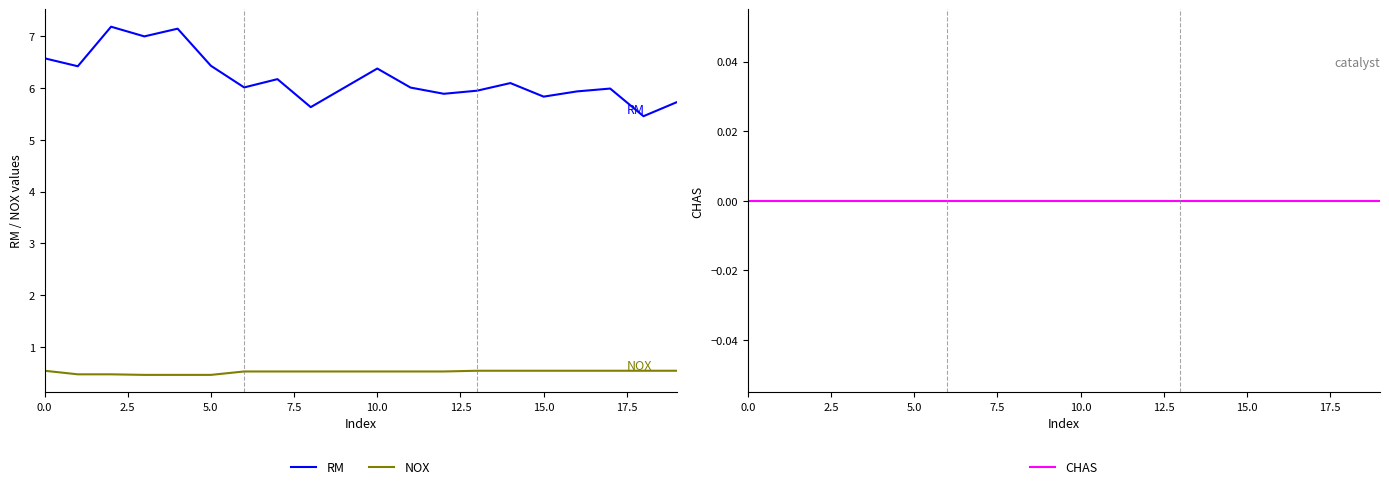

True or false: CHAS has more than 1 interior local peaks.

False